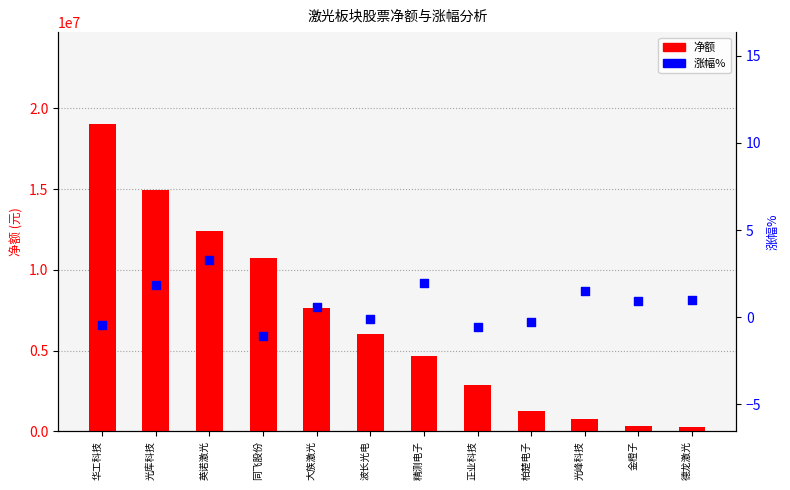

At how many categories does at least one series exceed 11697202?

3